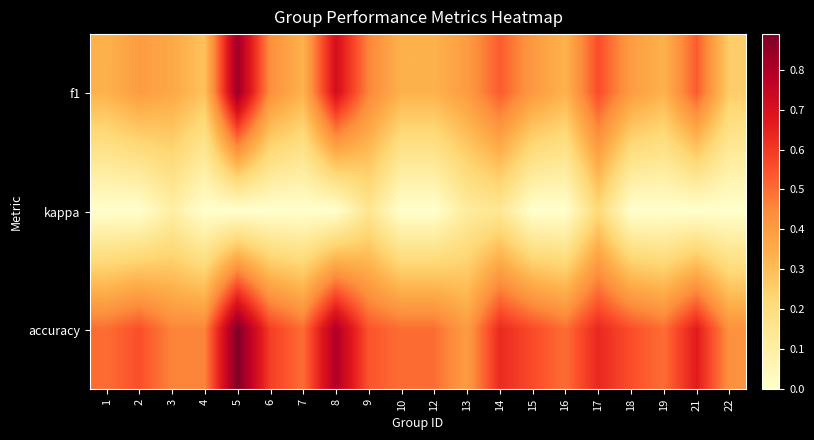

At how many categories does at least one series exceed 0?

20